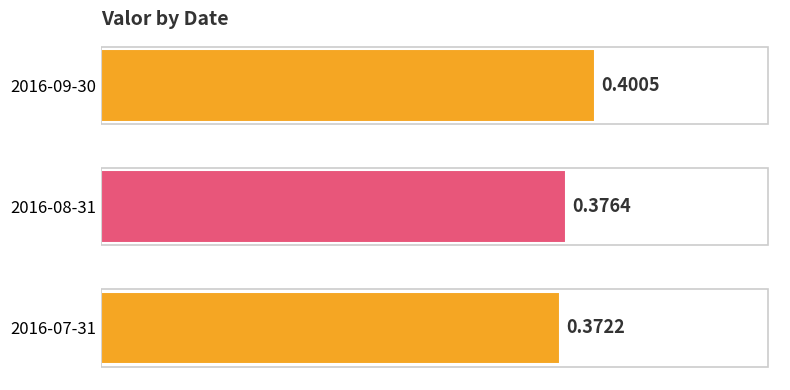

What is the sum of the values at 2016-08-31 and 2016-09-30?

0.8